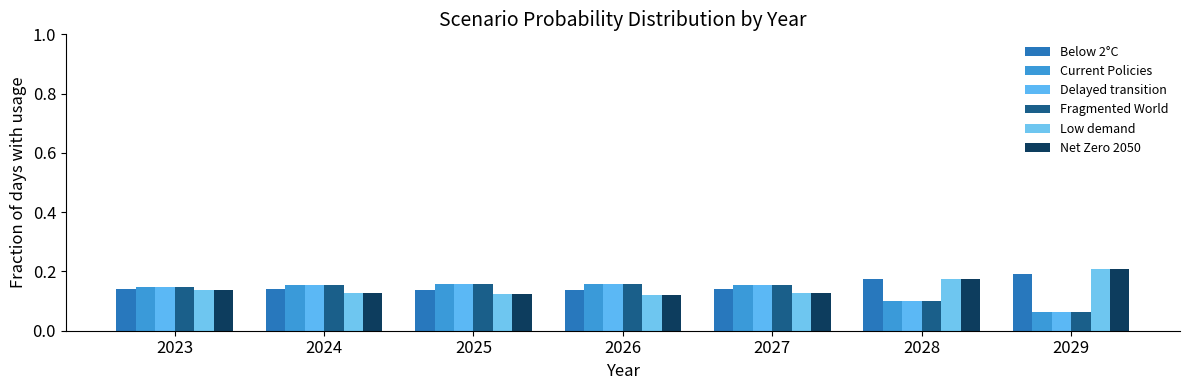

How many bars are there in each group?

6